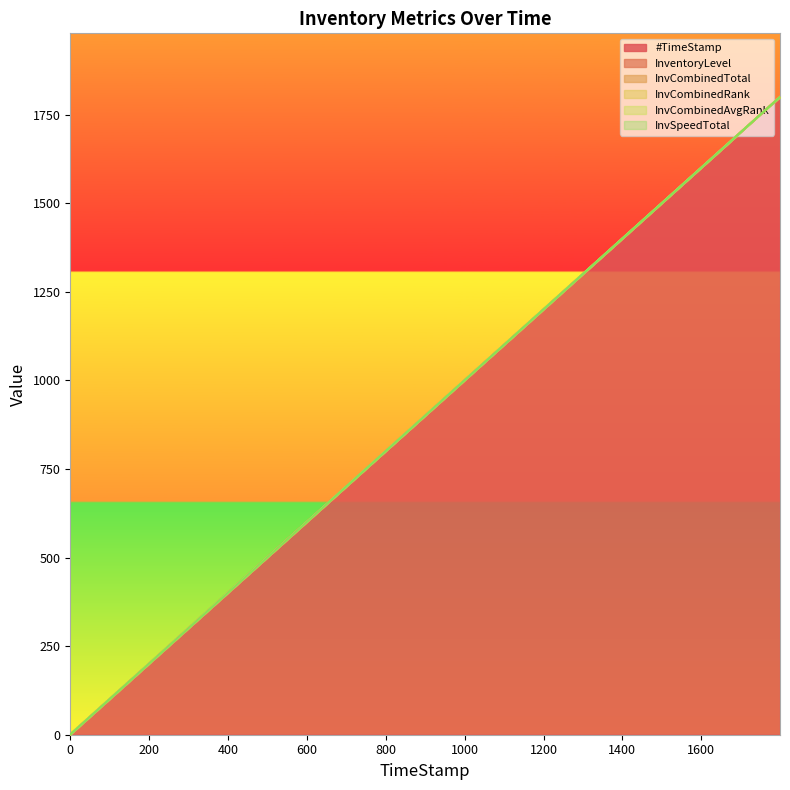

At 1199.81, list the series in order from smallest to largest.

InvCombinedTotal, InvCombinedRank, InvCombinedAvgRank, InvSpeedTotal, InventoryLevel, #TimeStamp